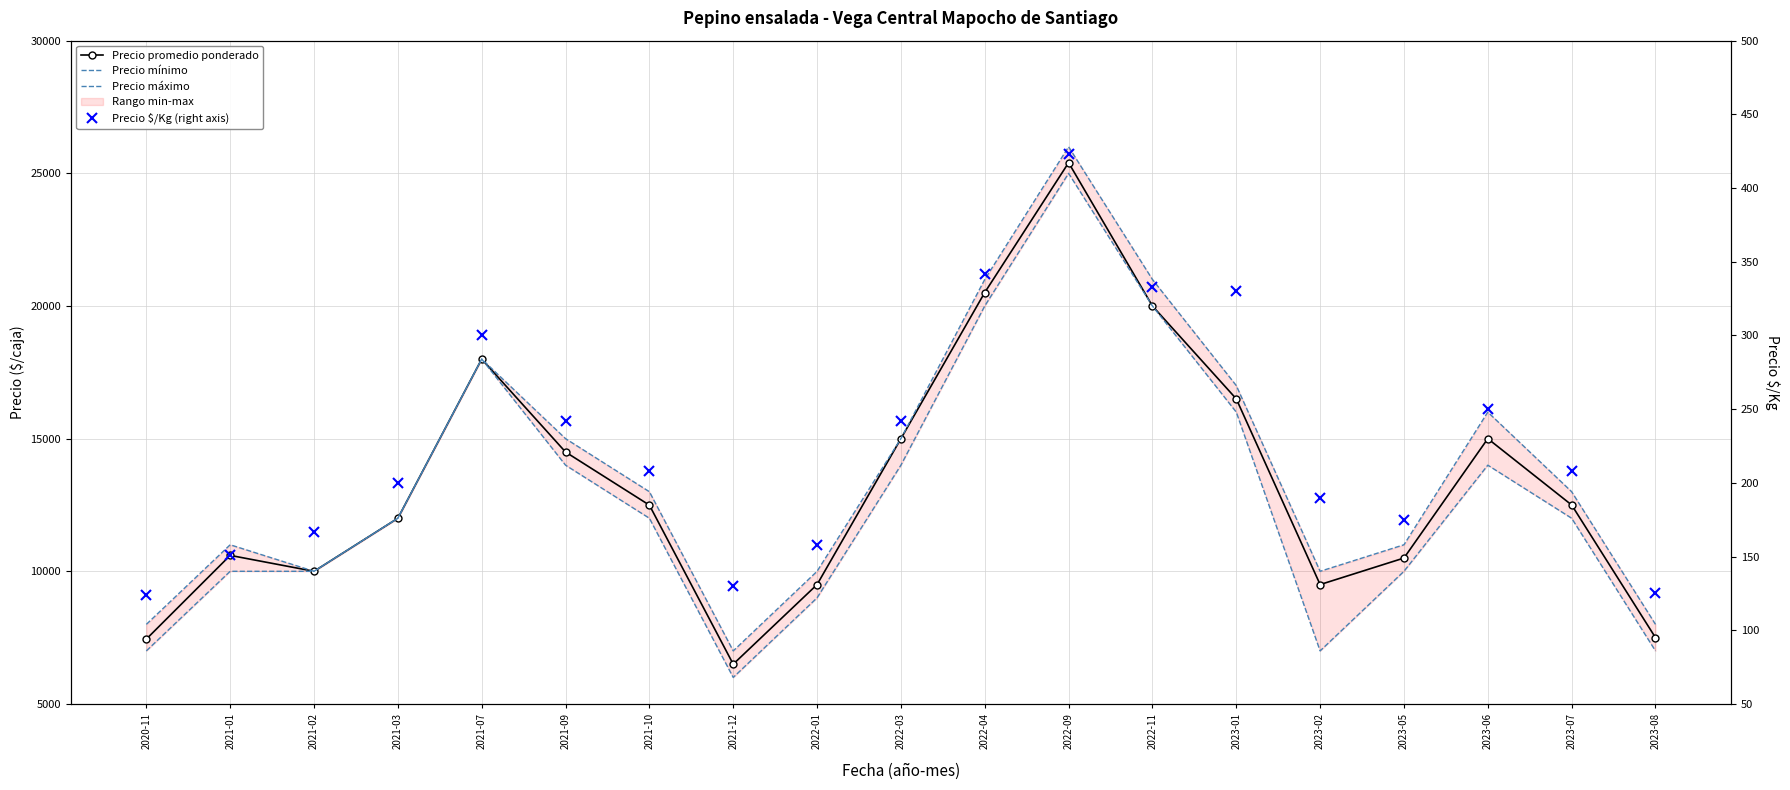

What are all the series names shown in the legend?

Precio promedio ponderado, Precio mínimo, Precio máximo, Precio $/Kg (right axis)